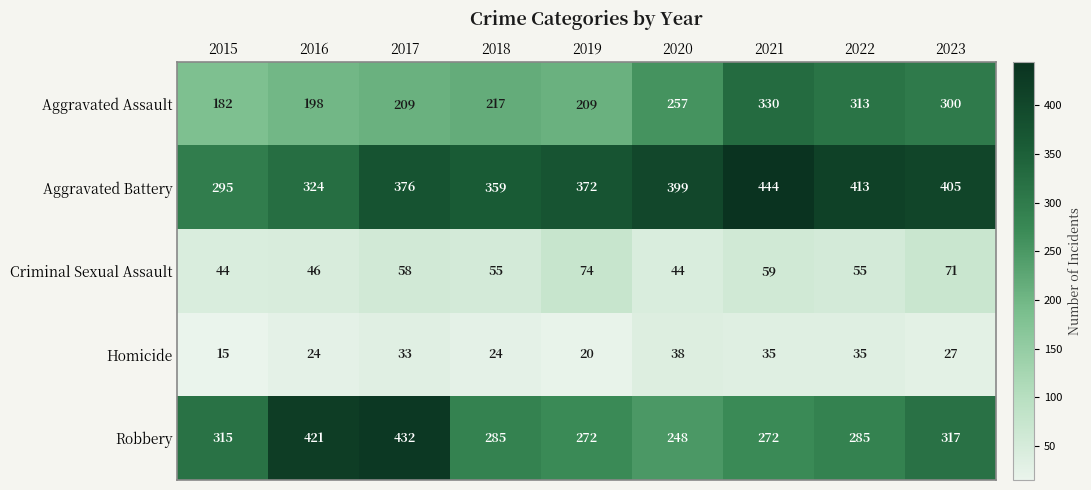

What is the maximum value for Criminal Sexual Assault?

74